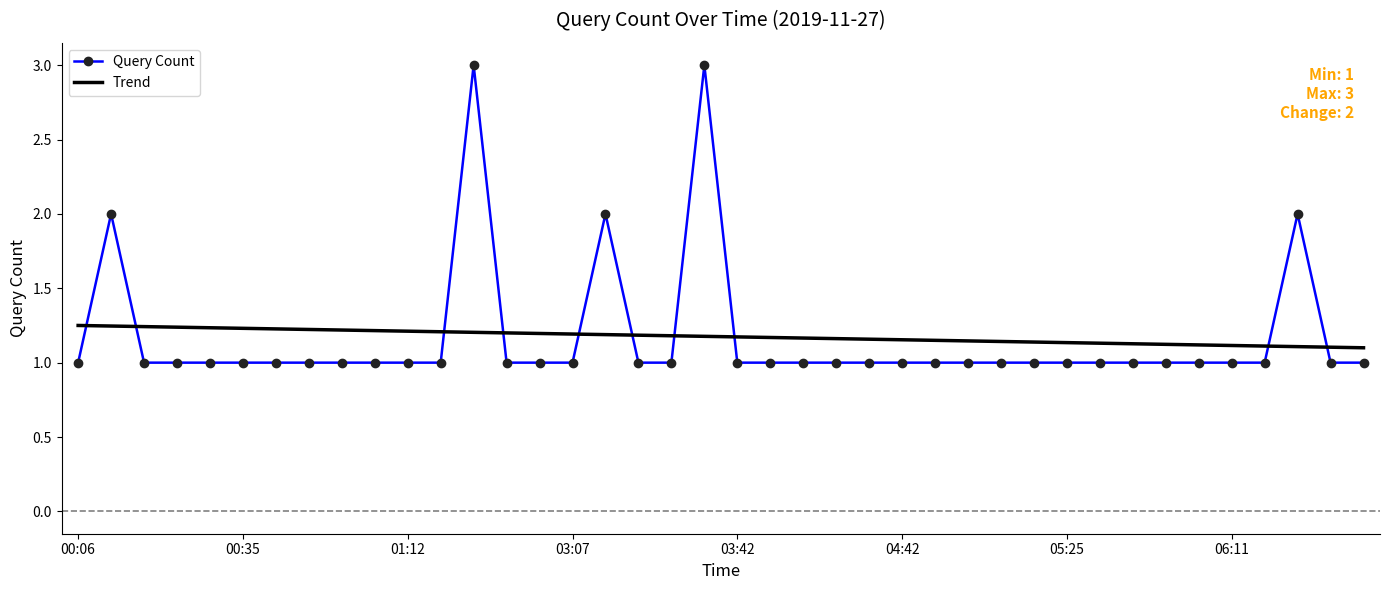

What is the difference between the maximum and minimum values in the Query Count series?

2.0